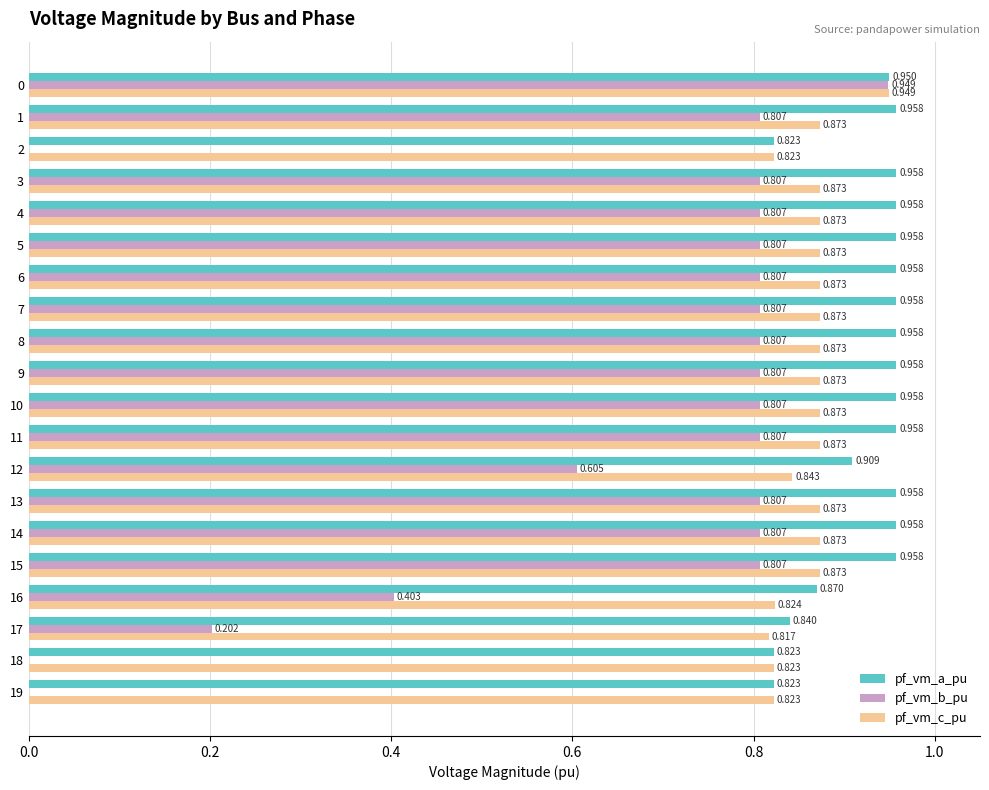

Which series has the largest total across all categories?

pf_vm_a_pu